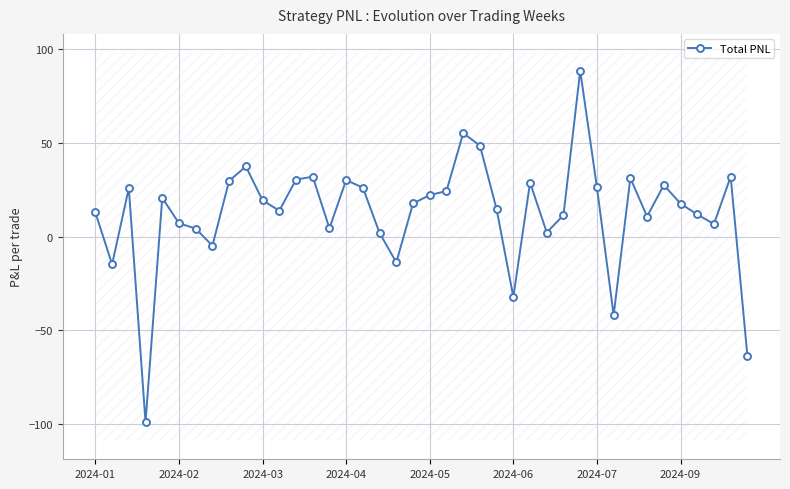

What is the highest value of the Total PNL series?

88.6